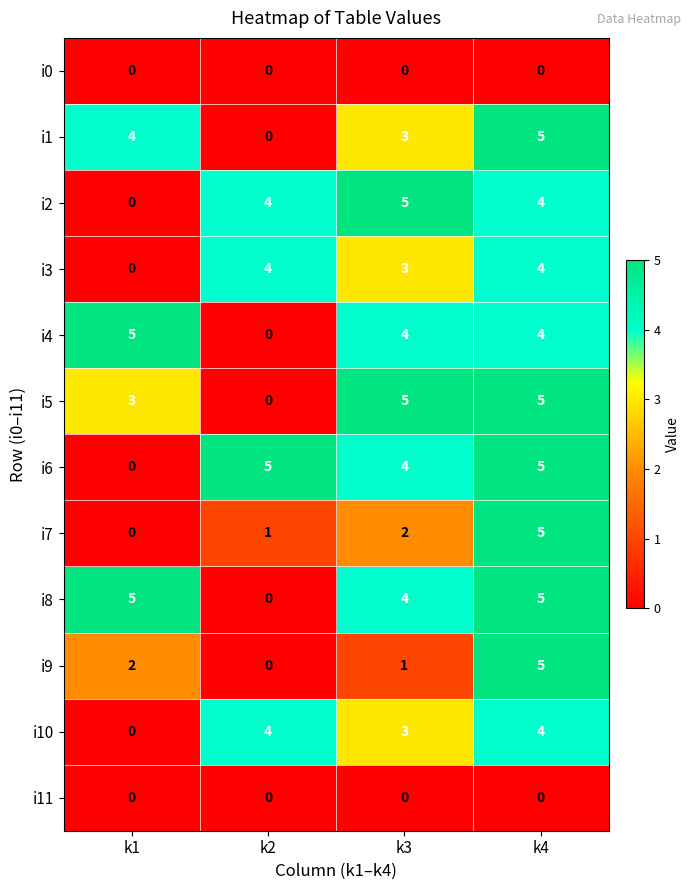

Which category has the lowest value in the i8 series?

k2